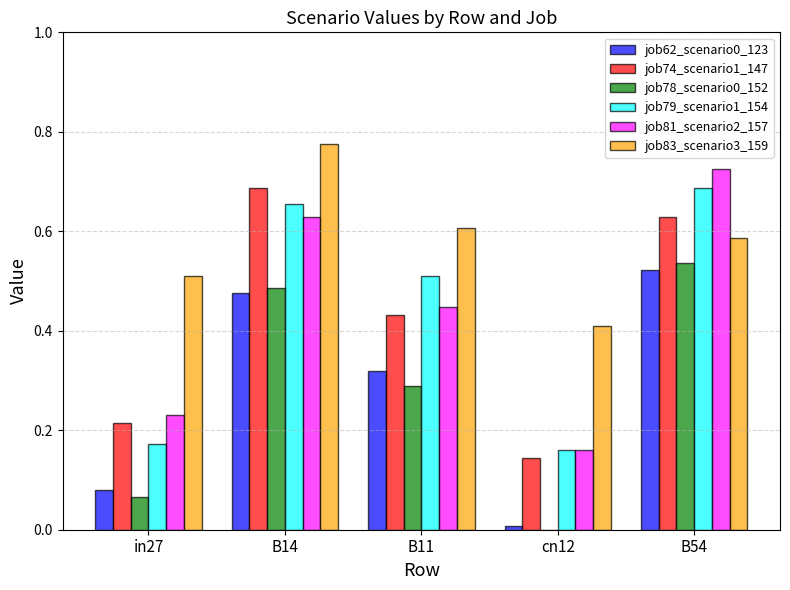

The job74_scenario1_147 series shows 0.8 at B11. True or false?

False